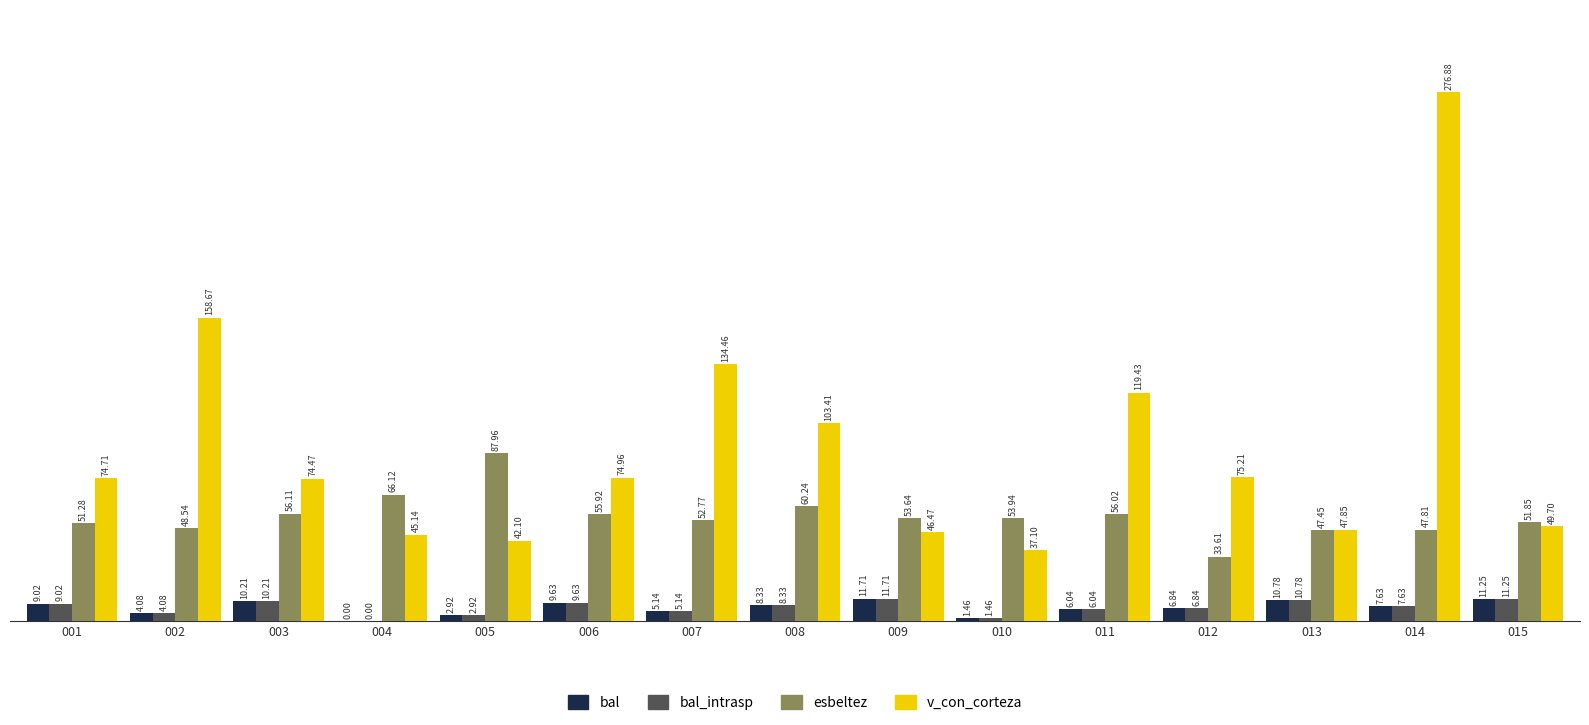

True or false: v_con_corteza has a value of 37.1 at 010.

True